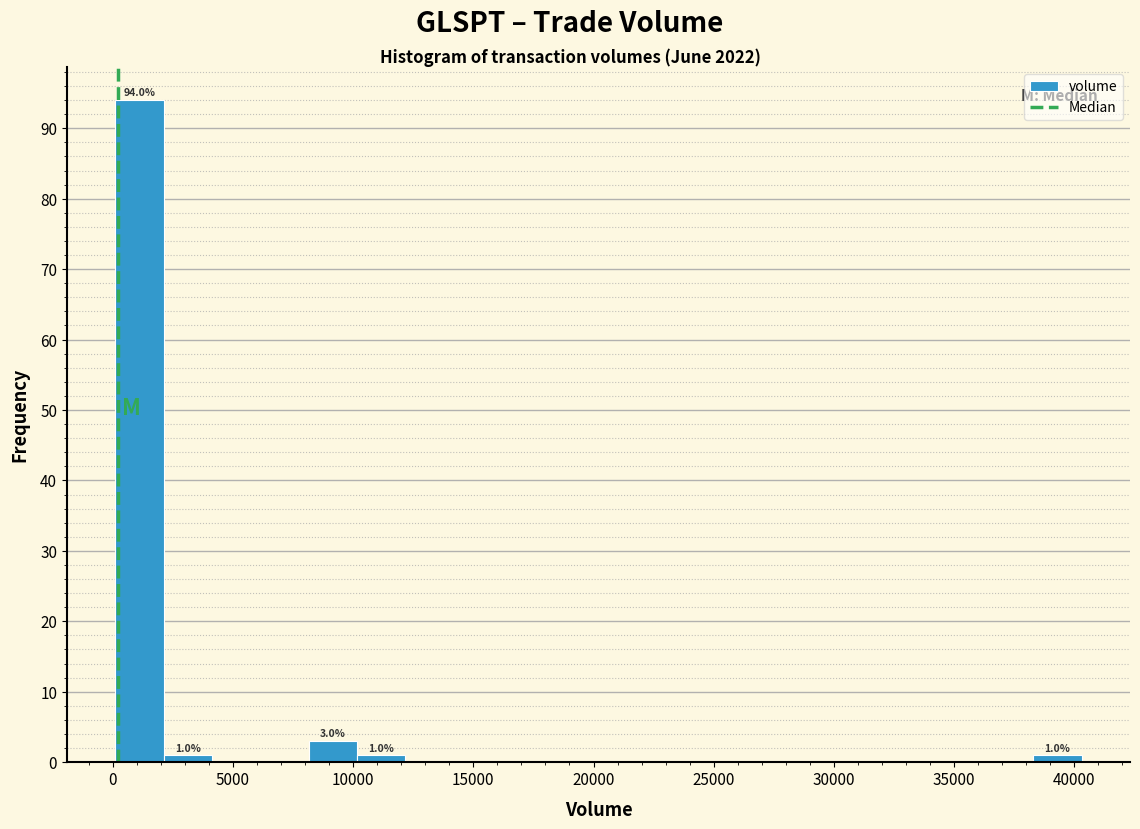

Over which range of the x-axis is the bar tallest?

0 to 2000